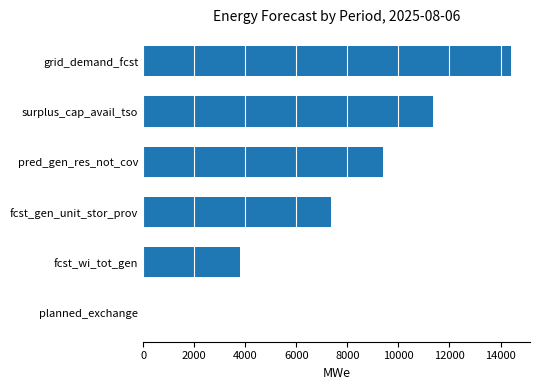

How many negative values are there?

1